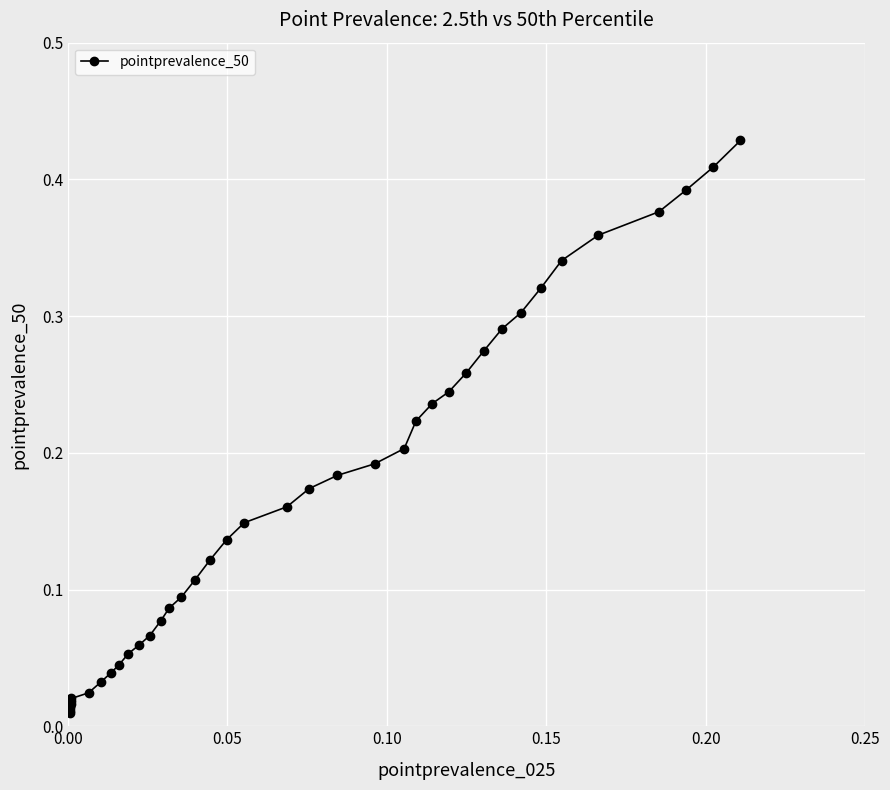

How many series are shown in this chart?

1